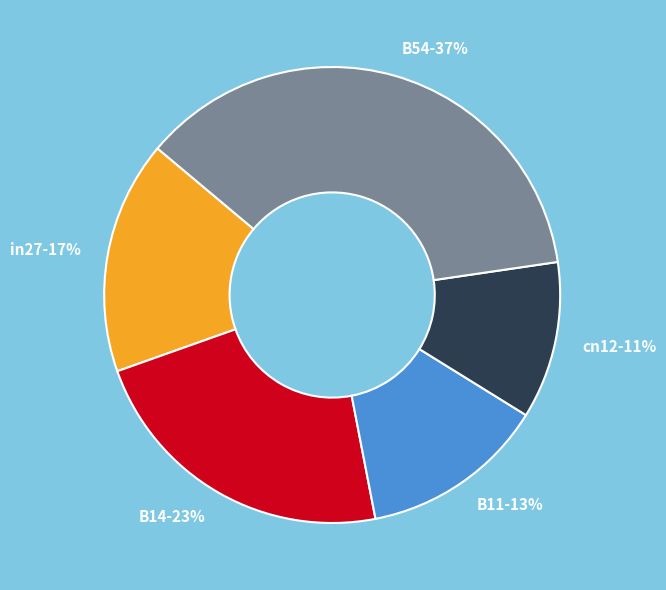

What percentage is the B14 slice, to the nearest percent?

23%